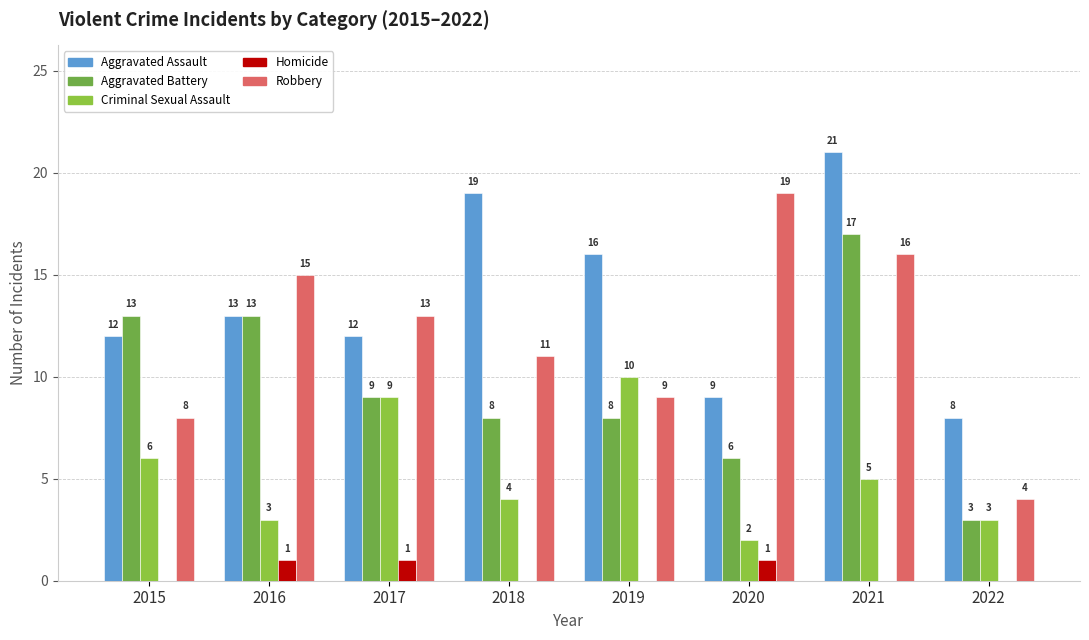

Are the bars grouped side by side (vs. stacked)?

Yes